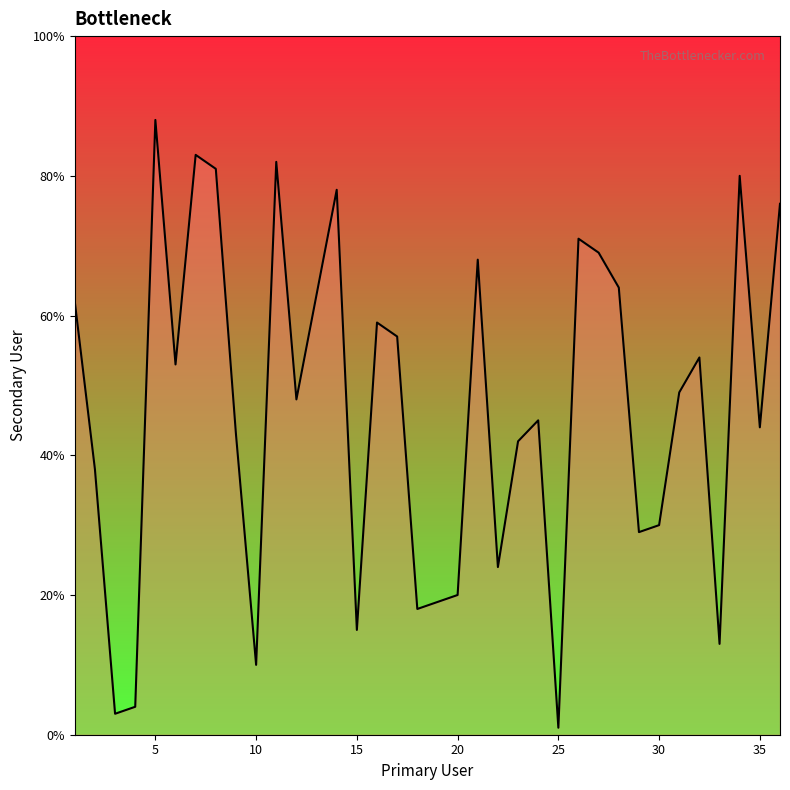

What is the difference between the maximum and minimum values?

87